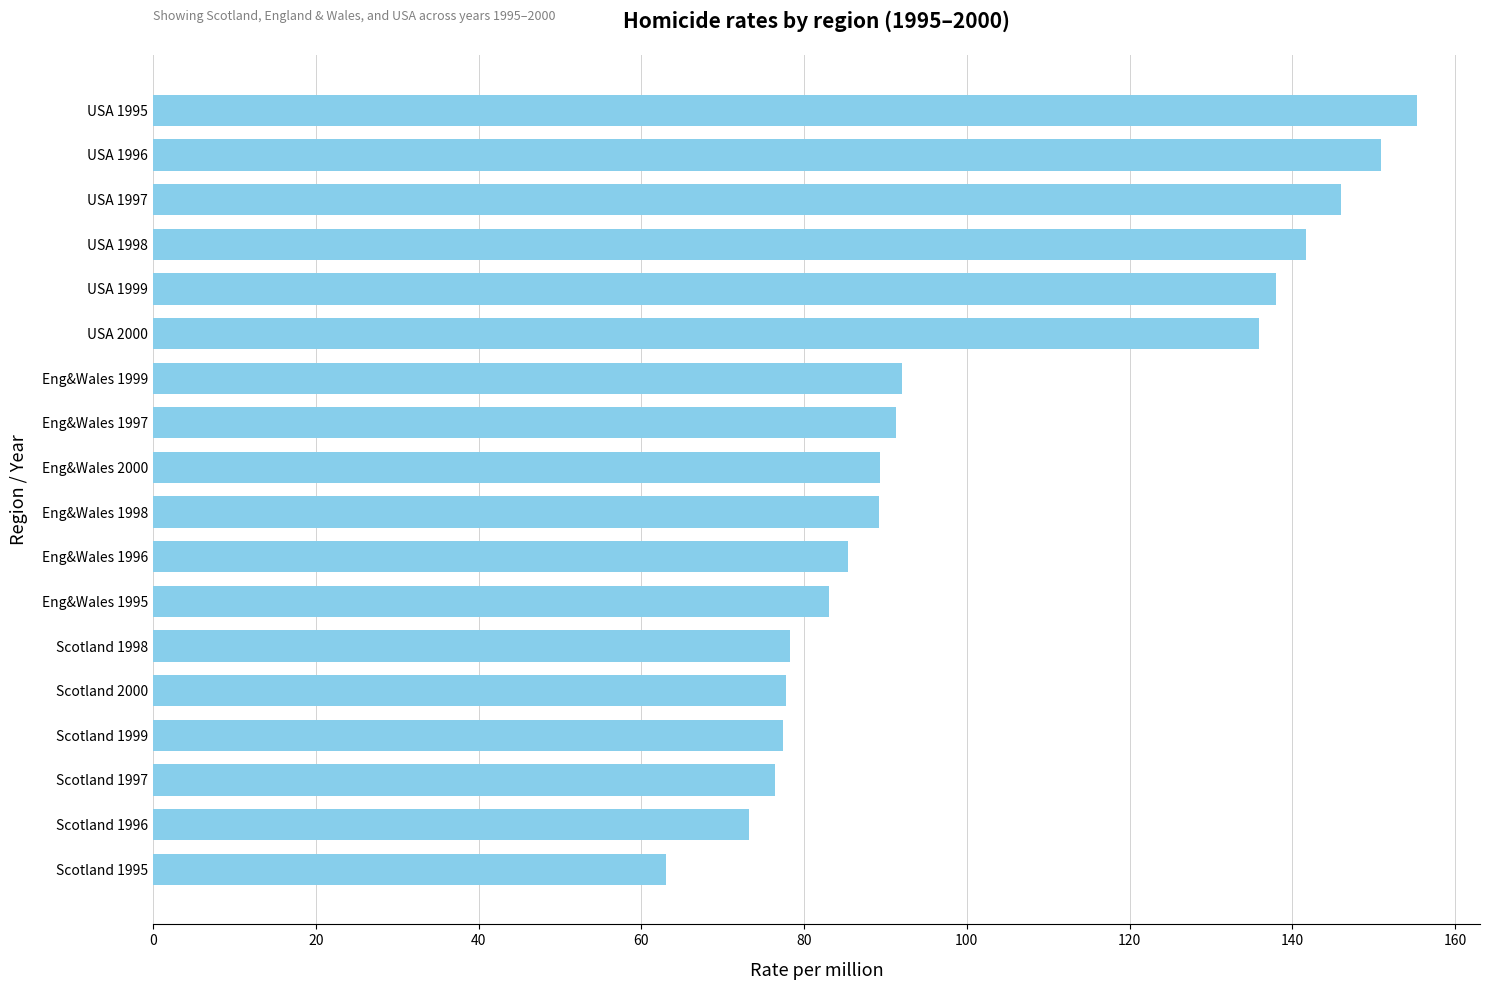

Read the value at USA 1995.

155.3